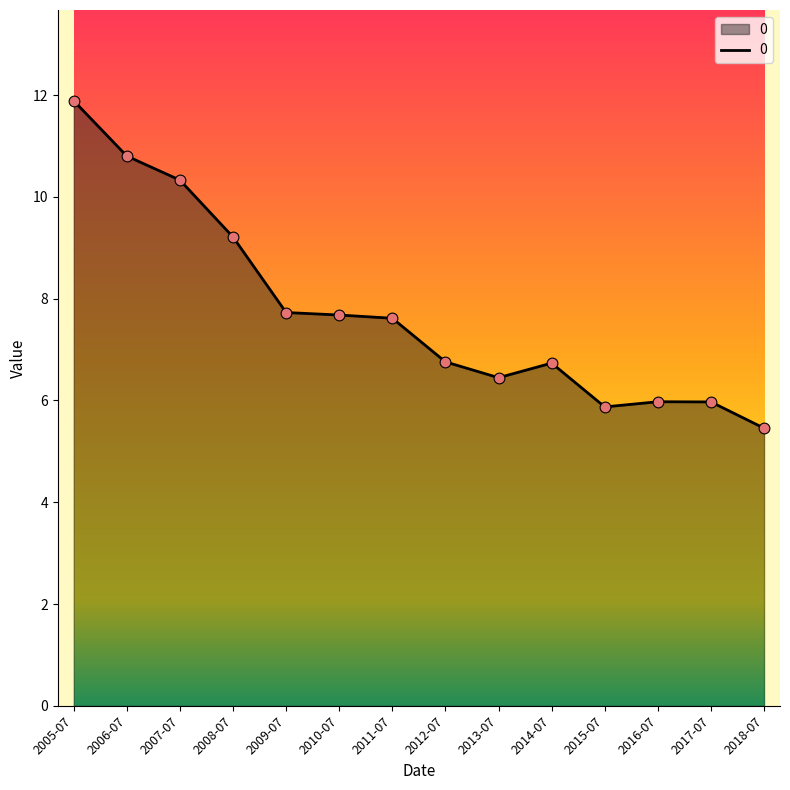

What is the ratio of the value at 2017-07 to the value at 2008-07?

0.6